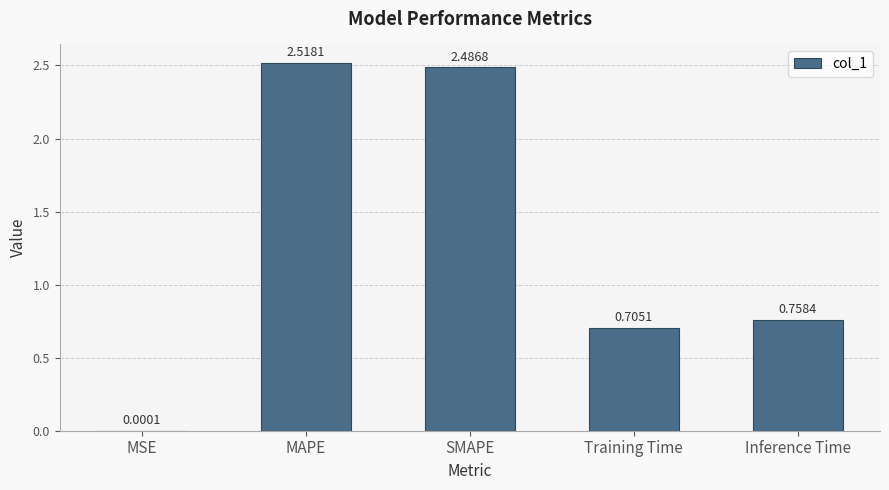

At which label is the value closest to 1?

Inference Time